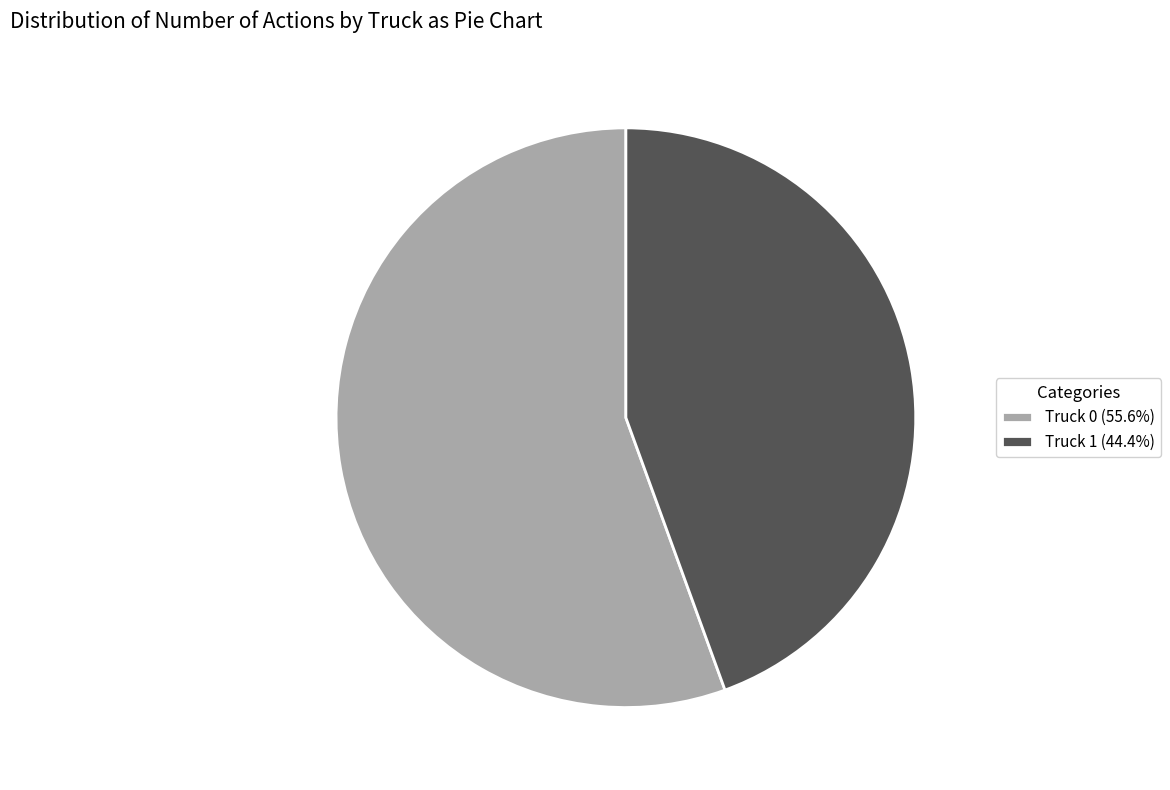

Does Truck 1 account for over 50% of the chart?

No